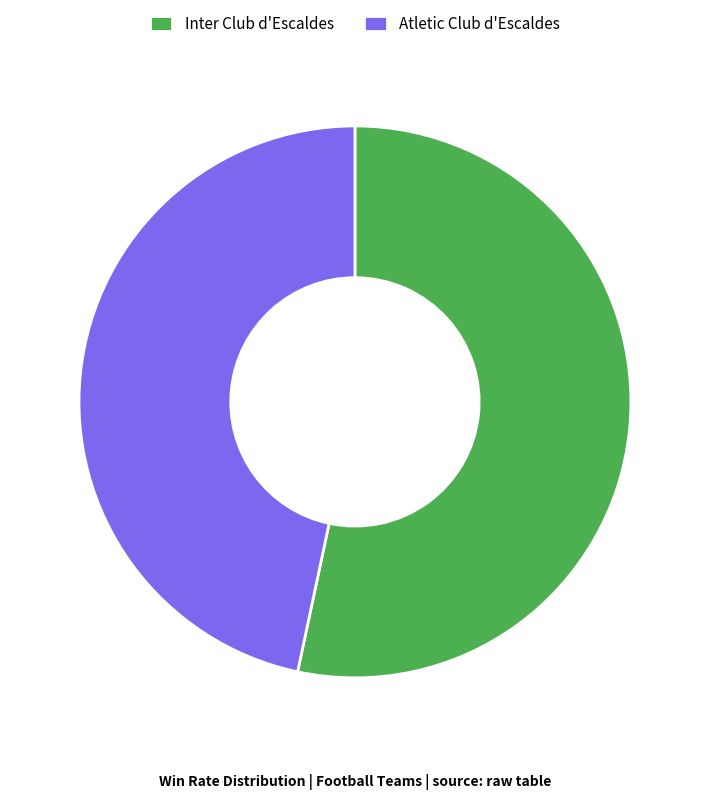

Is it true that Inter Club d'Escaldes is 68% of the pie?

False